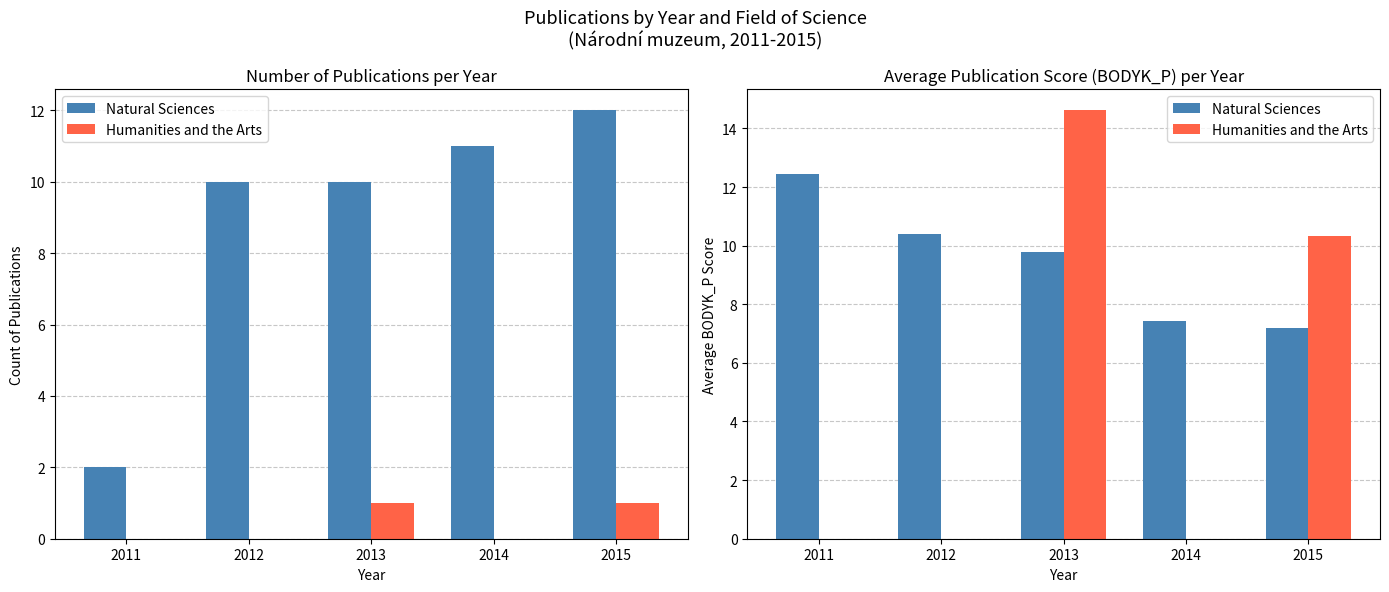

What is the sum of the Natural Sciences values at 2013 and 2011?

22.2